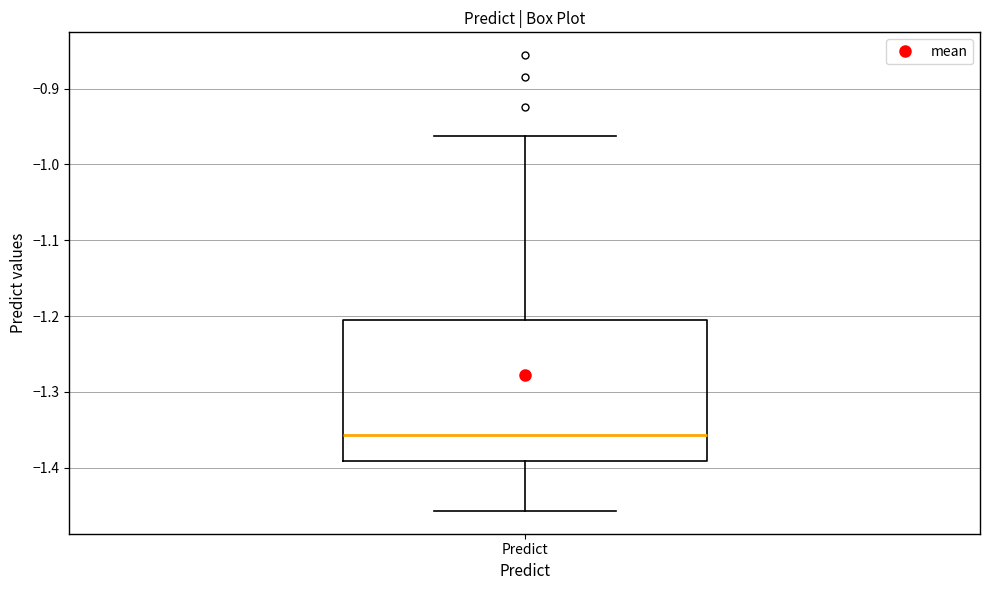

Read this box plot against the y-axis: the position of the median line, the range covered by the box, and the ends of both whiskers. The values are not printed on the chart, so give them approximately, as read against the axis.

median -1.36, box -1.39 to -1.21, whiskers -1.46 to -0.96